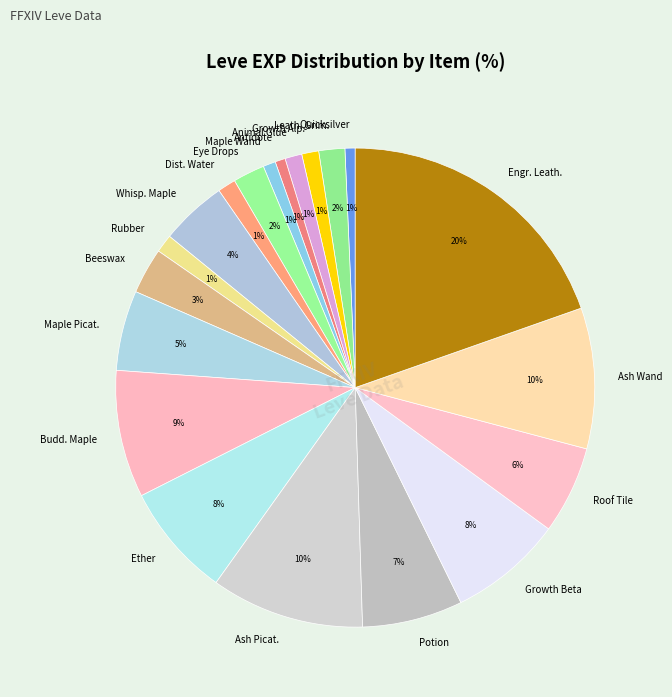

Count the number of slices in the pie.

20